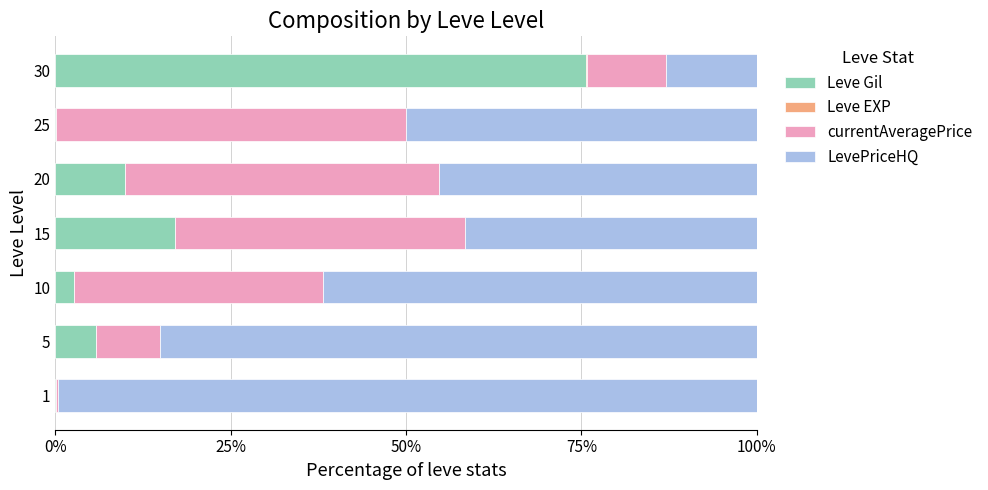

Which category has the highest value in the Leve Gil series?

30